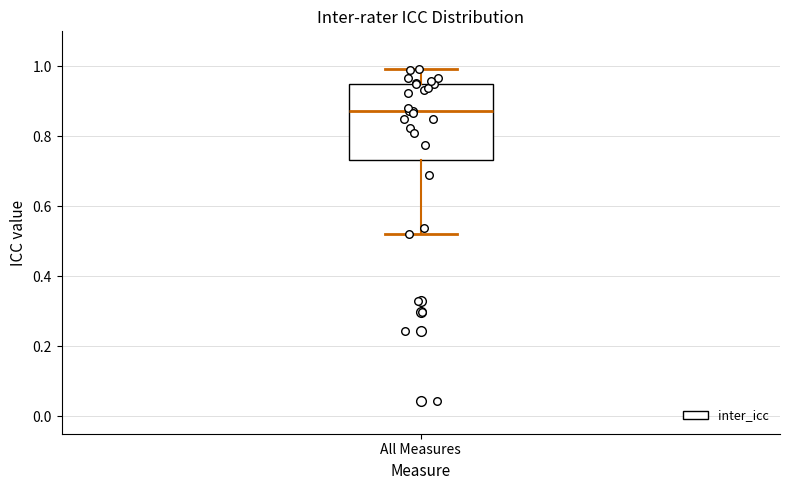

Transcribe this box plot: give where the median line is, the range the box spans, and where the two whiskers end, as read against the y-axis. The values are not printed on the chart, so give them approximately, as read against the axis.

median 0.88, box 0.74 to 0.94, whiskers 0.52 to 1.00